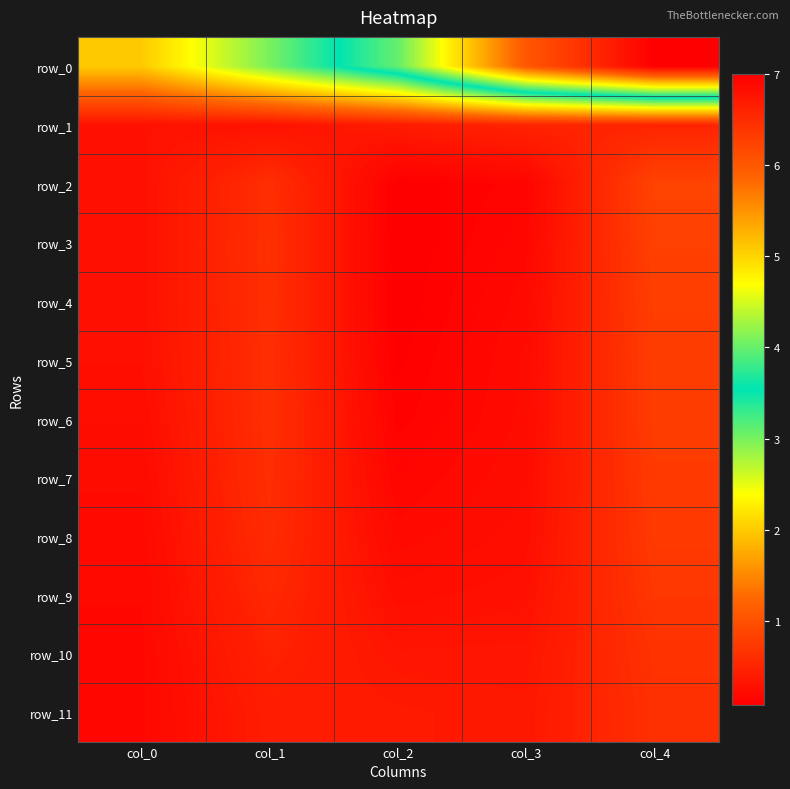

True or false: row_9 has a value of 0.3 at col_0.

False